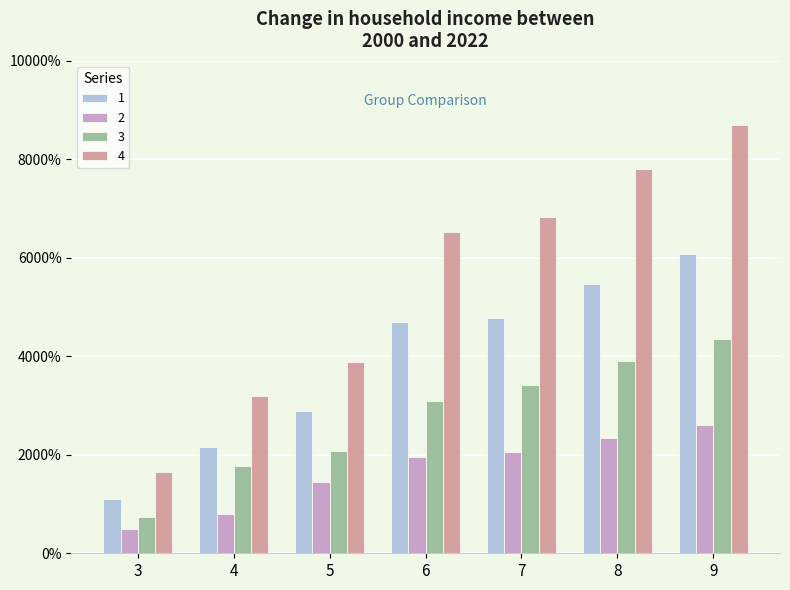

Does the chart contain any negative values?

No